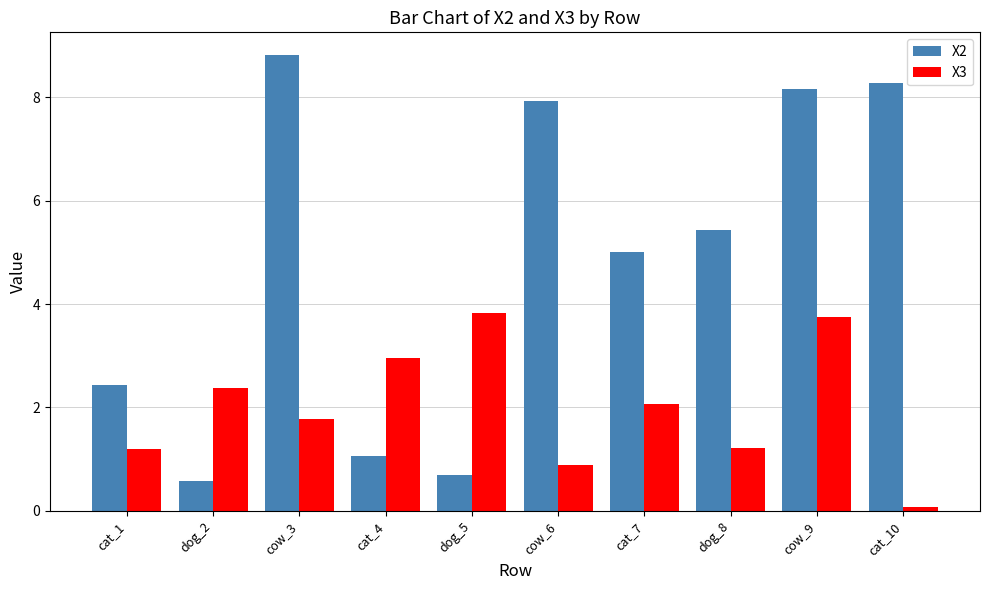

What is the label of the 9th bar from the right?

dog_2